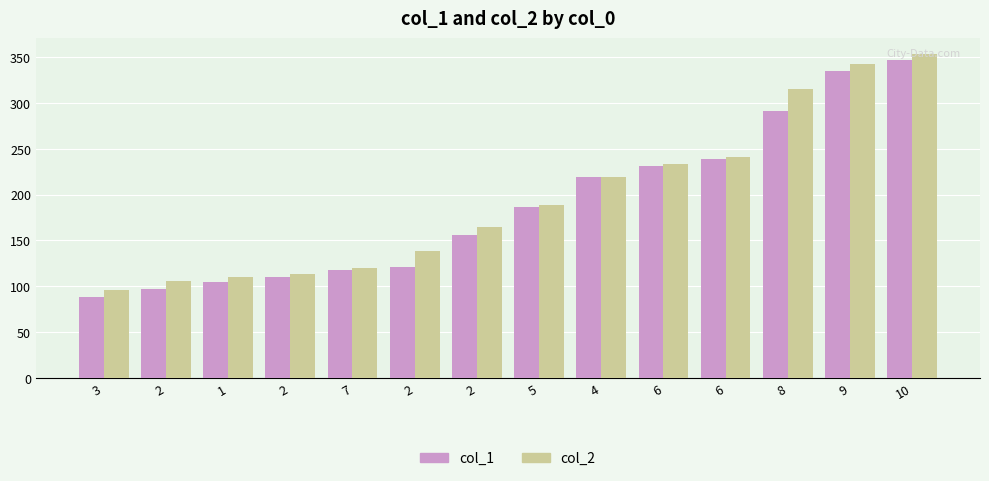

What is the difference between the col_1 values at 9 and 6?

95.9